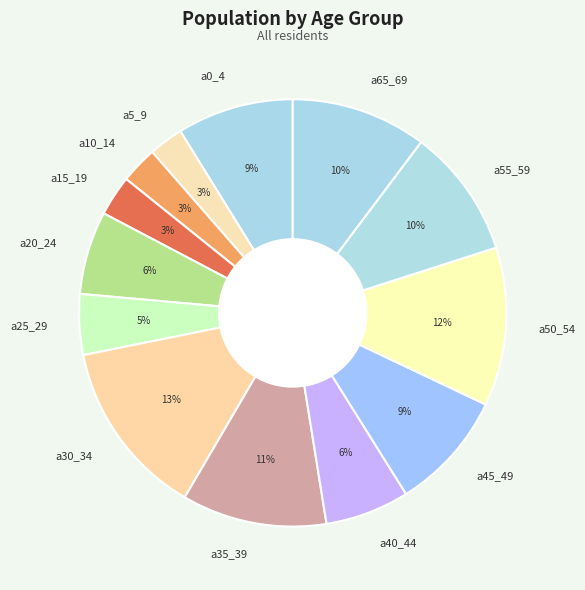

To the nearest percent, what percentage of the pie is a45_49?

9%